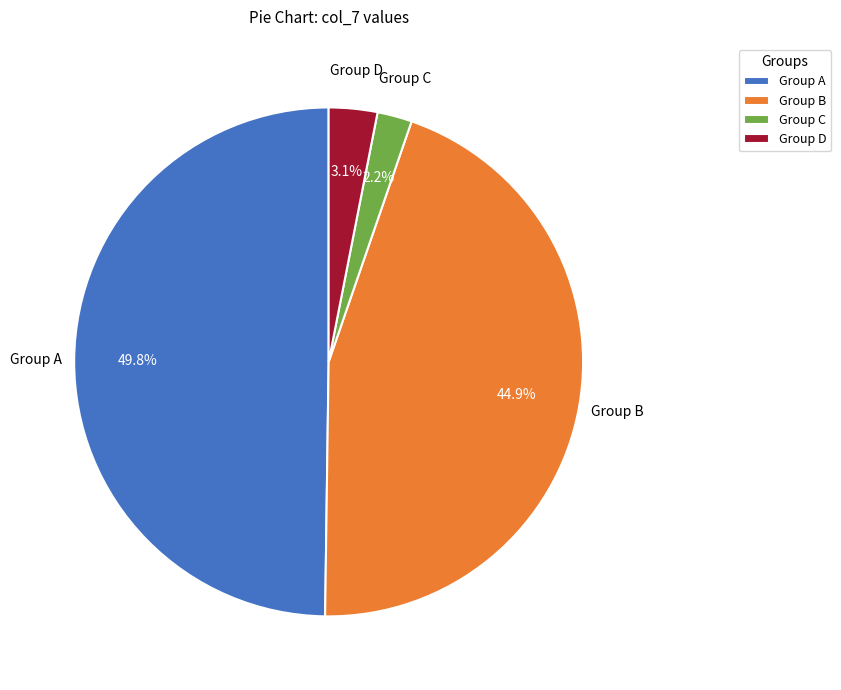

Which category has the smallest portion of the pie?

Group C